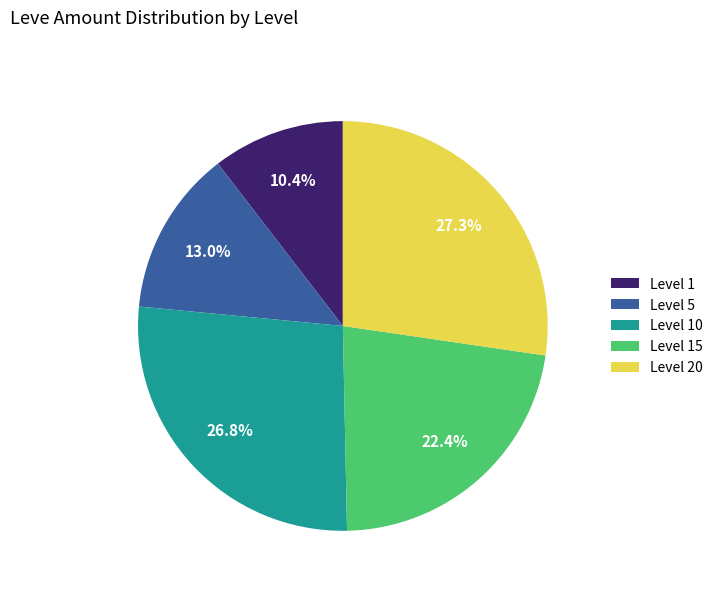

Count the number of slices in the pie.

5